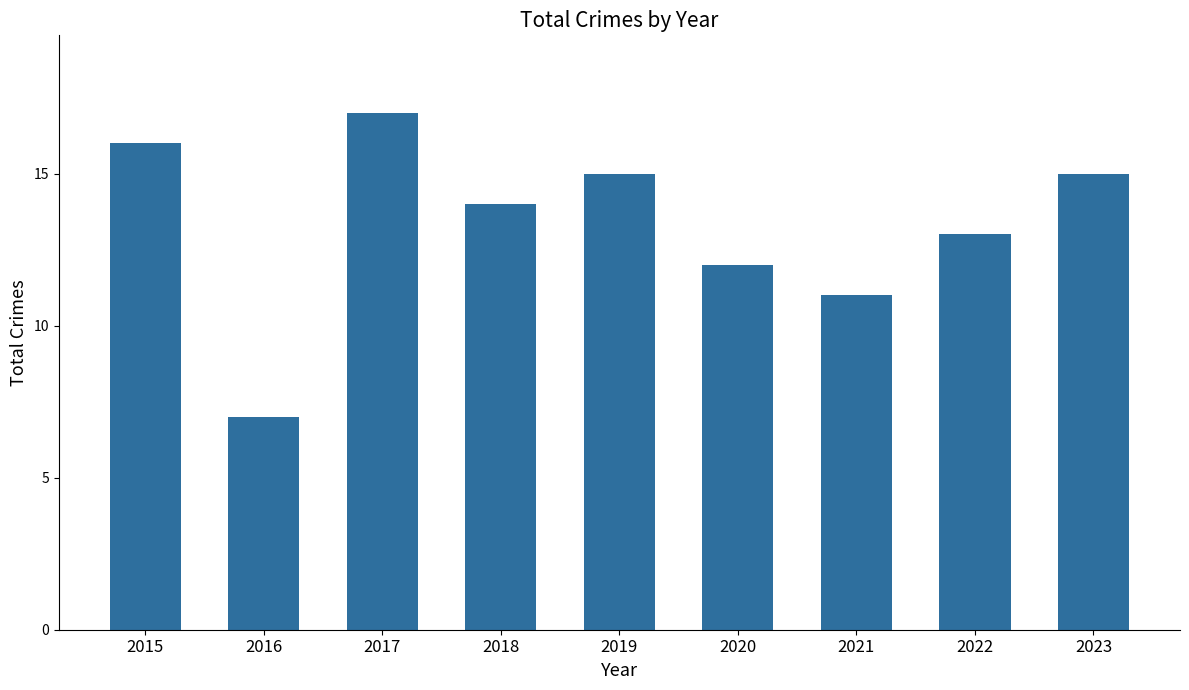

What value does the data have at 2020, to the nearest 5?

10